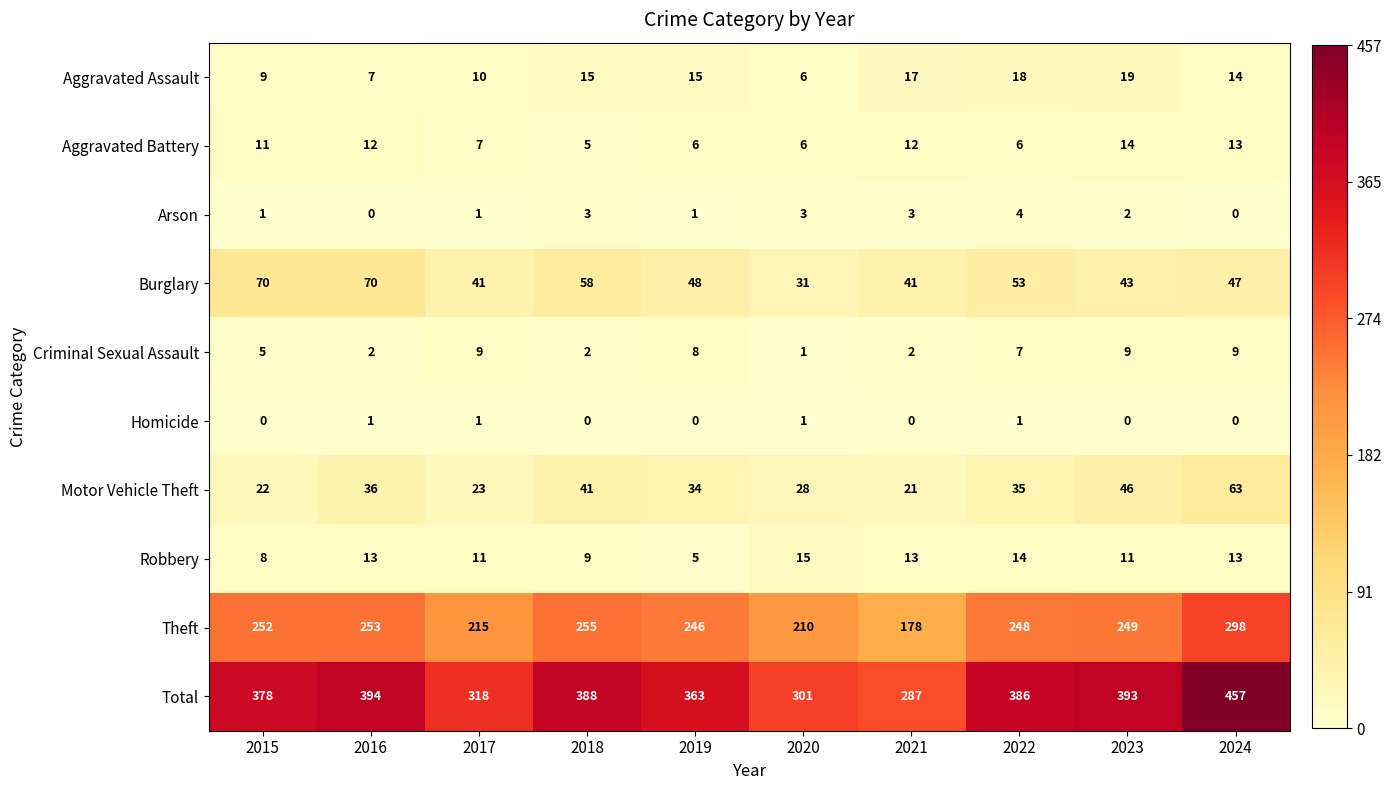

Which series has the largest total across all categories?

Total